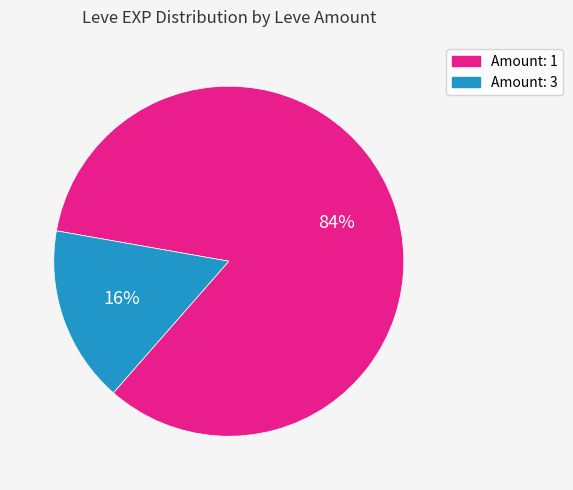

Which category has the biggest portion of the pie?

Amount: 1